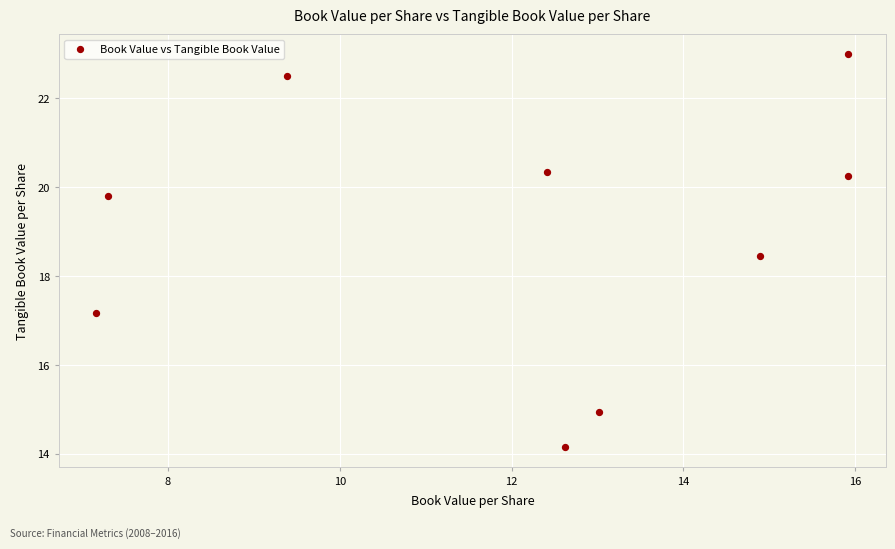

What is the average X value?

12.1